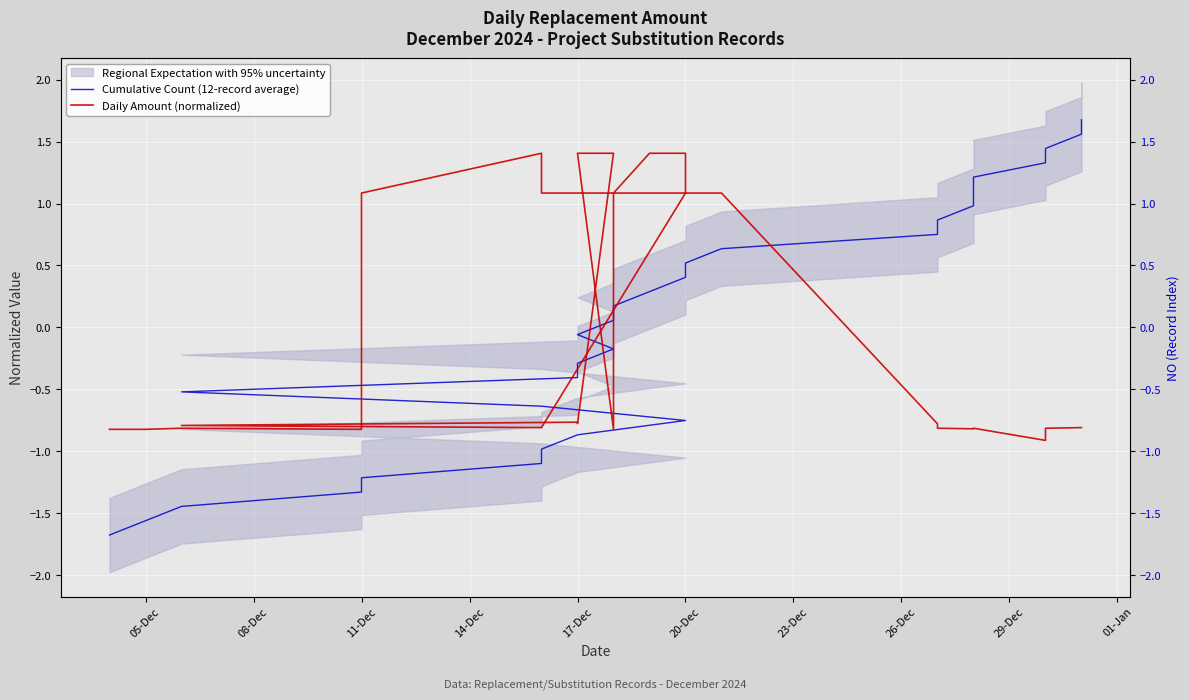

The value of Daily Amount (normalized) at 22 is -1.4. True or false?

False